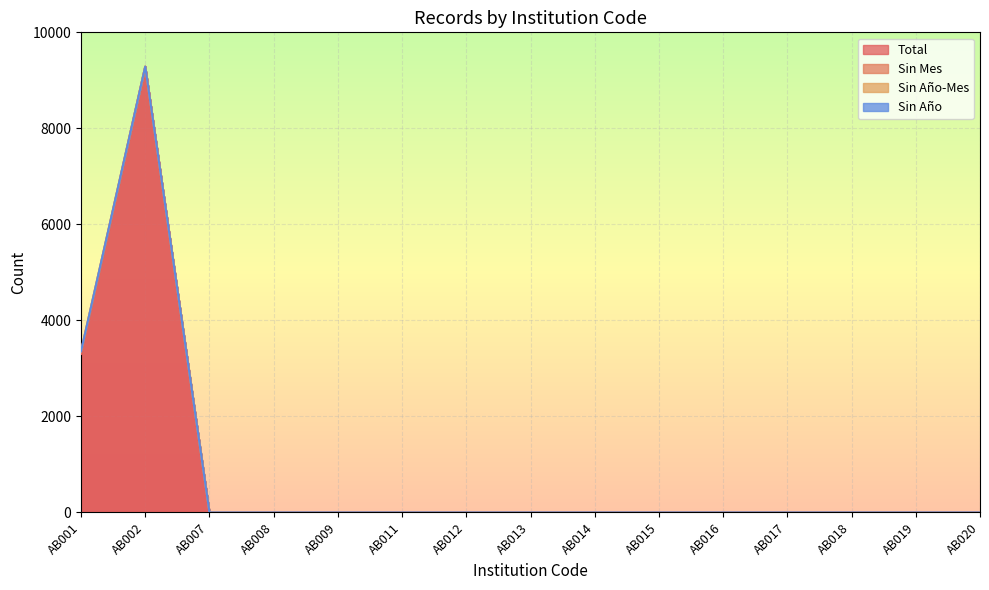

How many data points in Total are above 0?

2